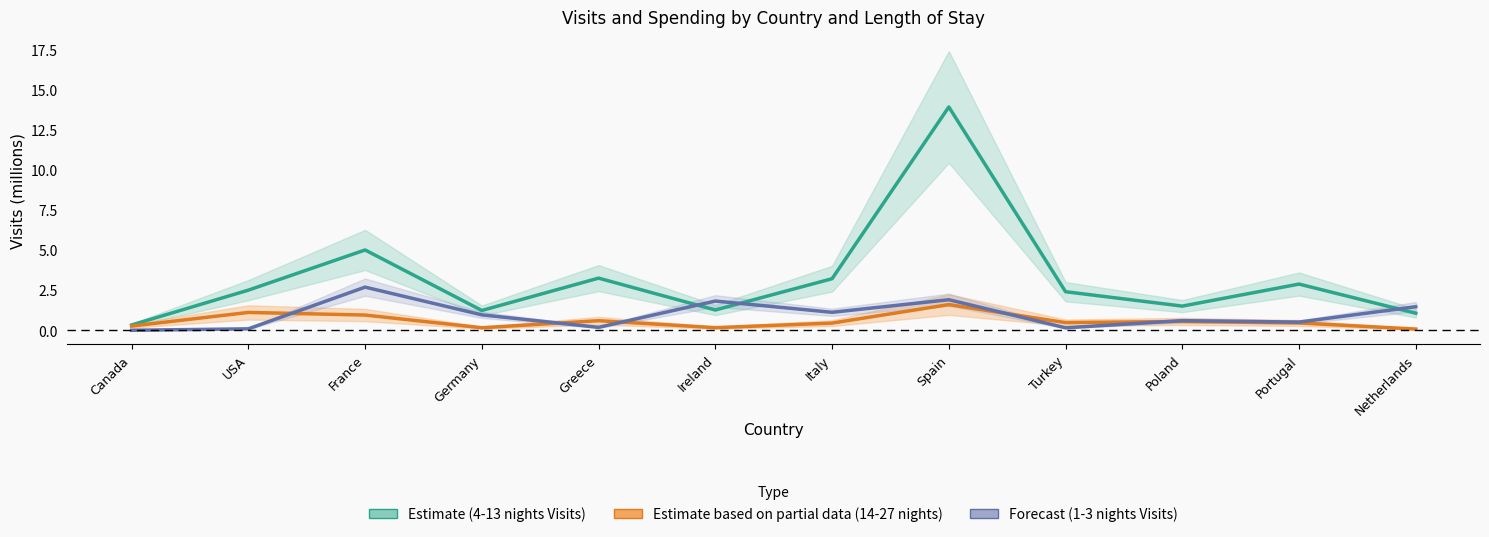

Count the number of data series in this chart.

3